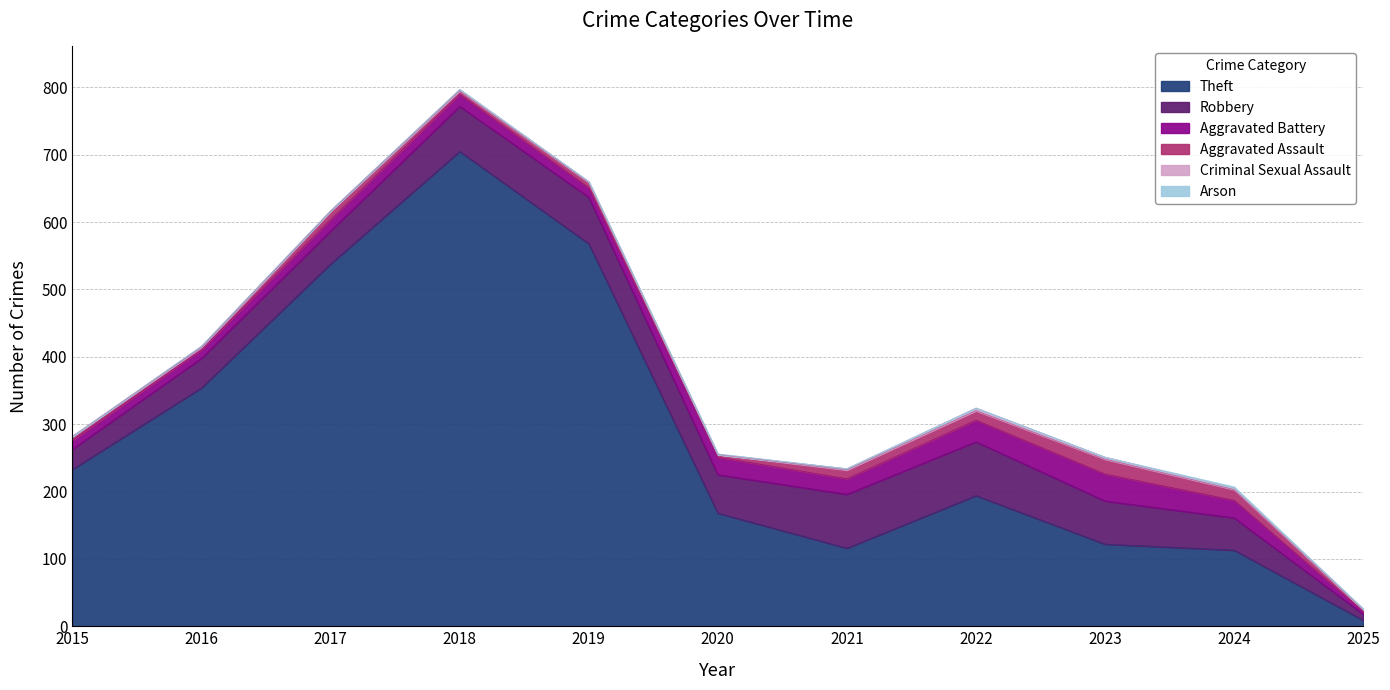

What is the sum of all Aggravated Assault values?

106